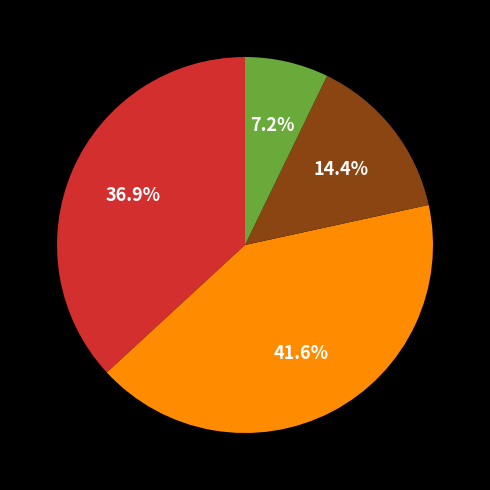

Does any single category account for the majority?

No